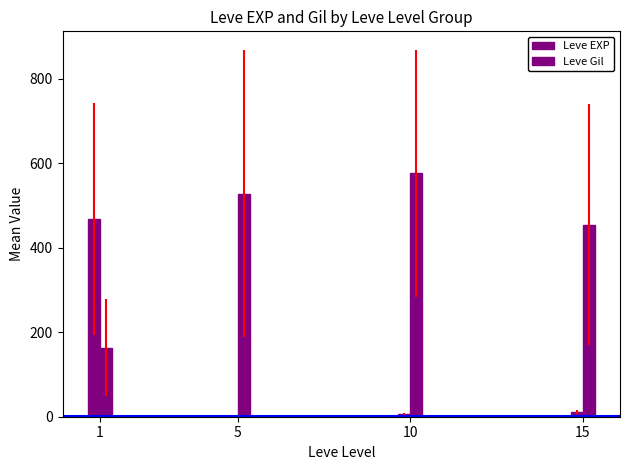

What is the average value of the Leve EXP series?

122.0